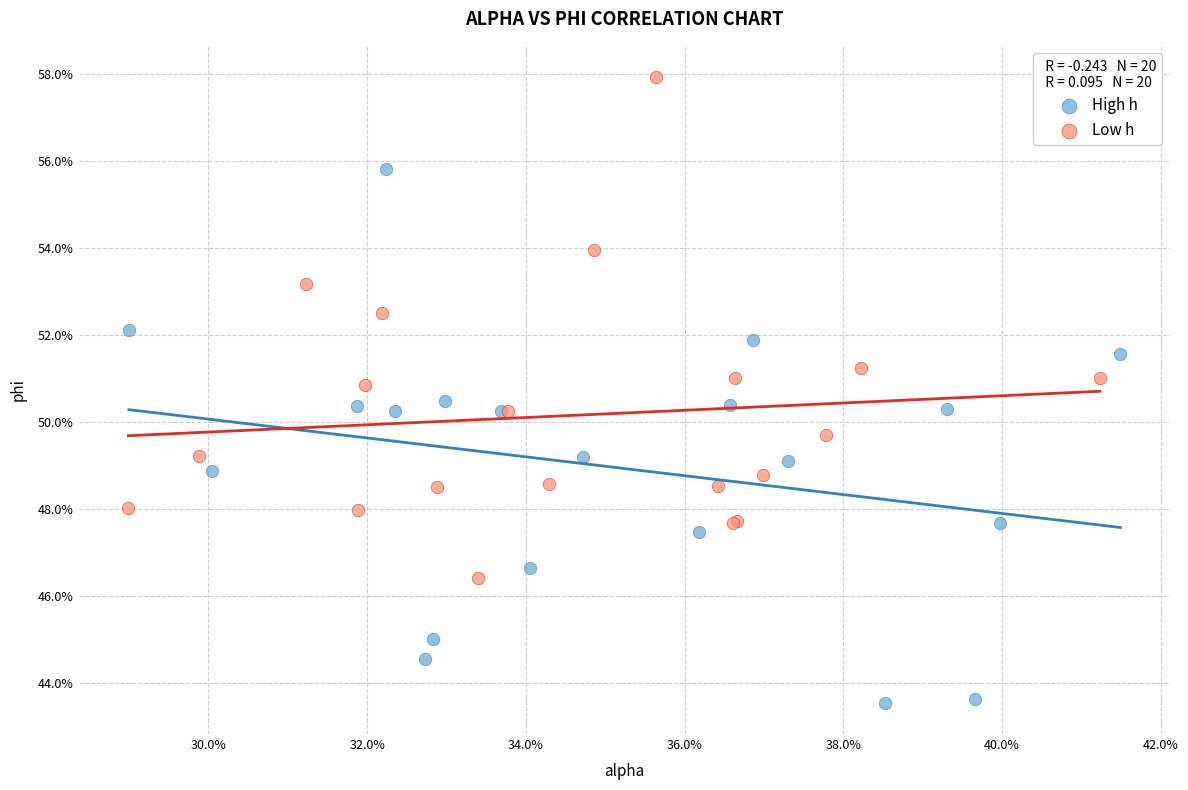

Which series reaches the maximum Y coordinate?

Low h